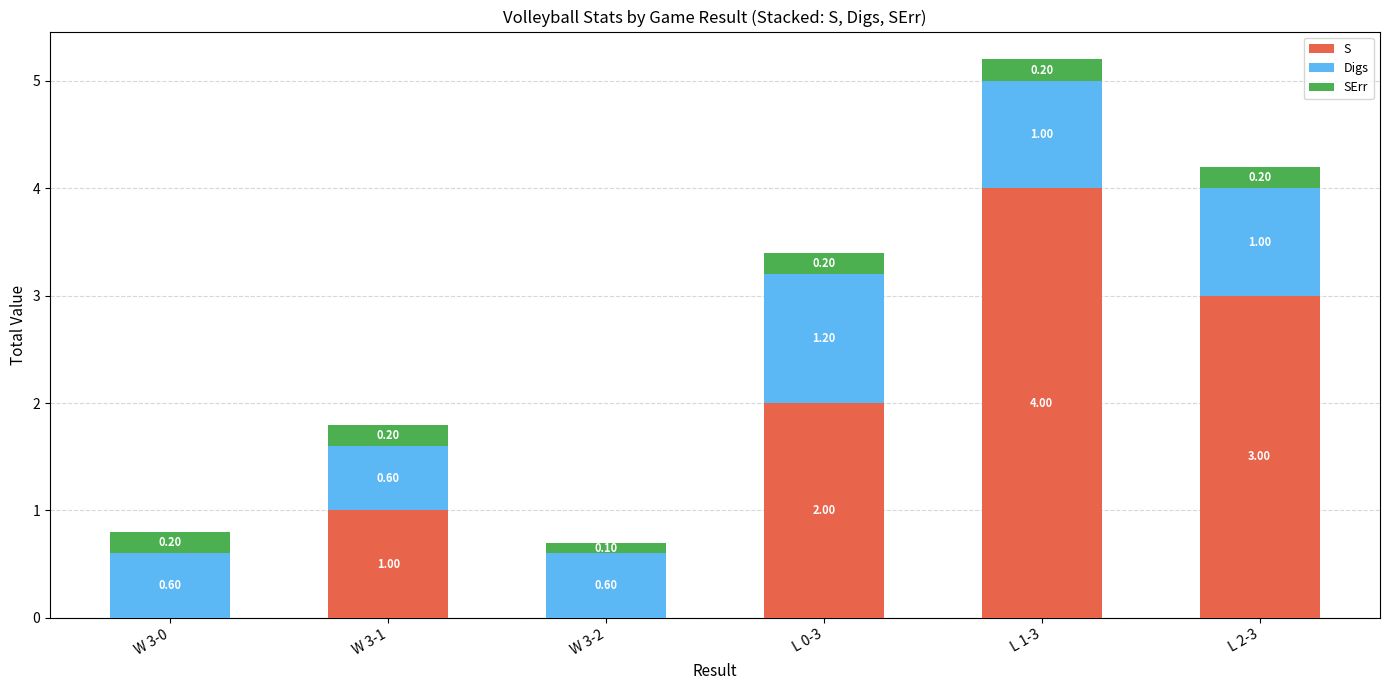

What is the sum of the S values at W 3-0 and W 3-1?

1.0